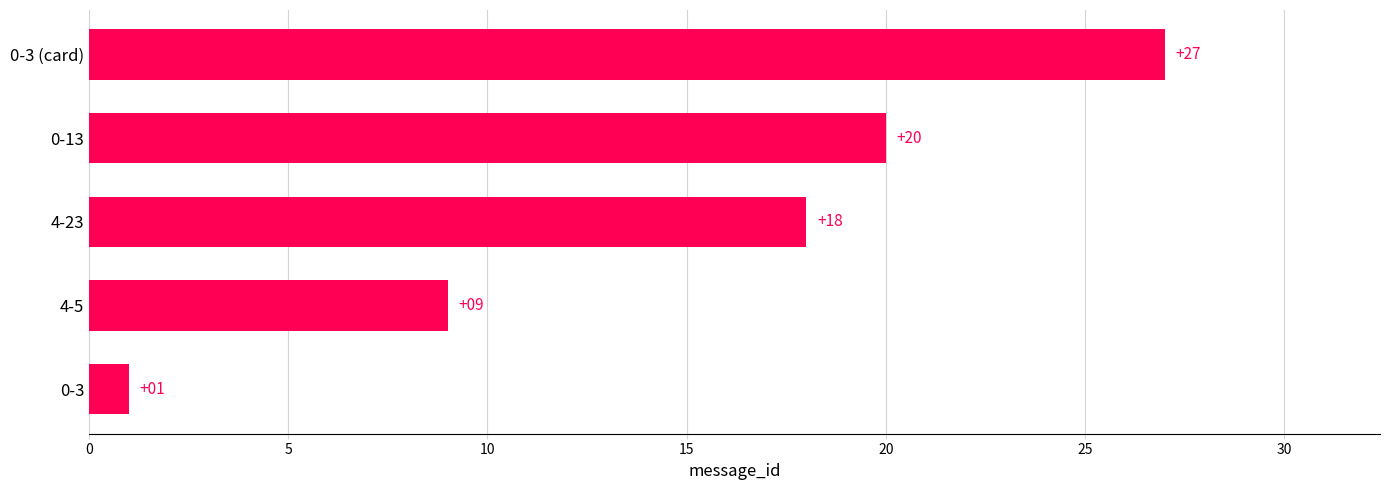

Reading bottom to top, list all the values displayed in this chart.

0-3=1	4-5=9	4-23=18	0-13=20	0-3 (card)=27